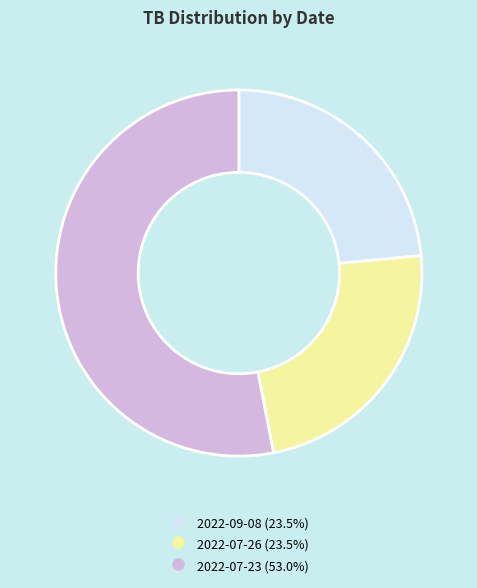

Is 2022-07-23 the majority of the pie?

Yes